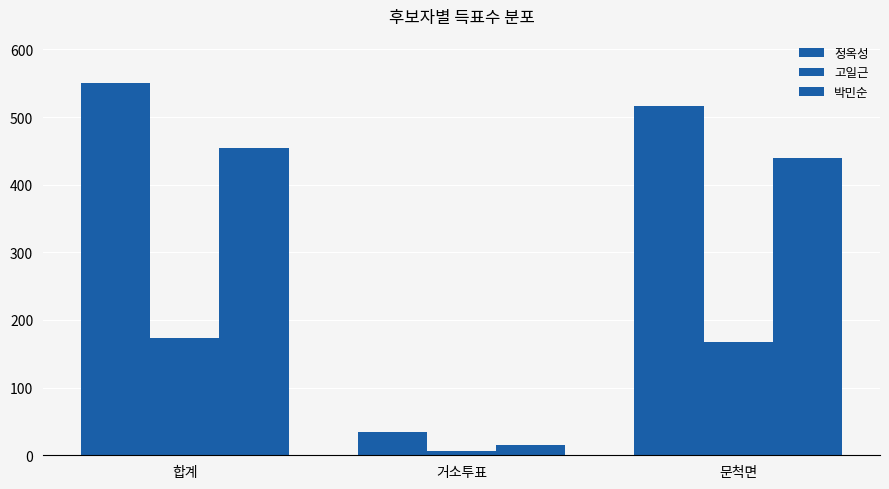

What is the total value across all series at 문척면?

1124